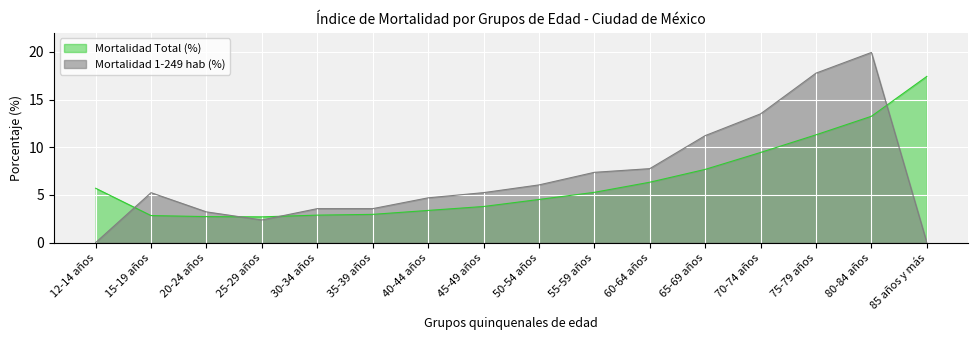

What is the value of the Mortalidad 1-249 hab (%) point at the 9th from the left?

6.0